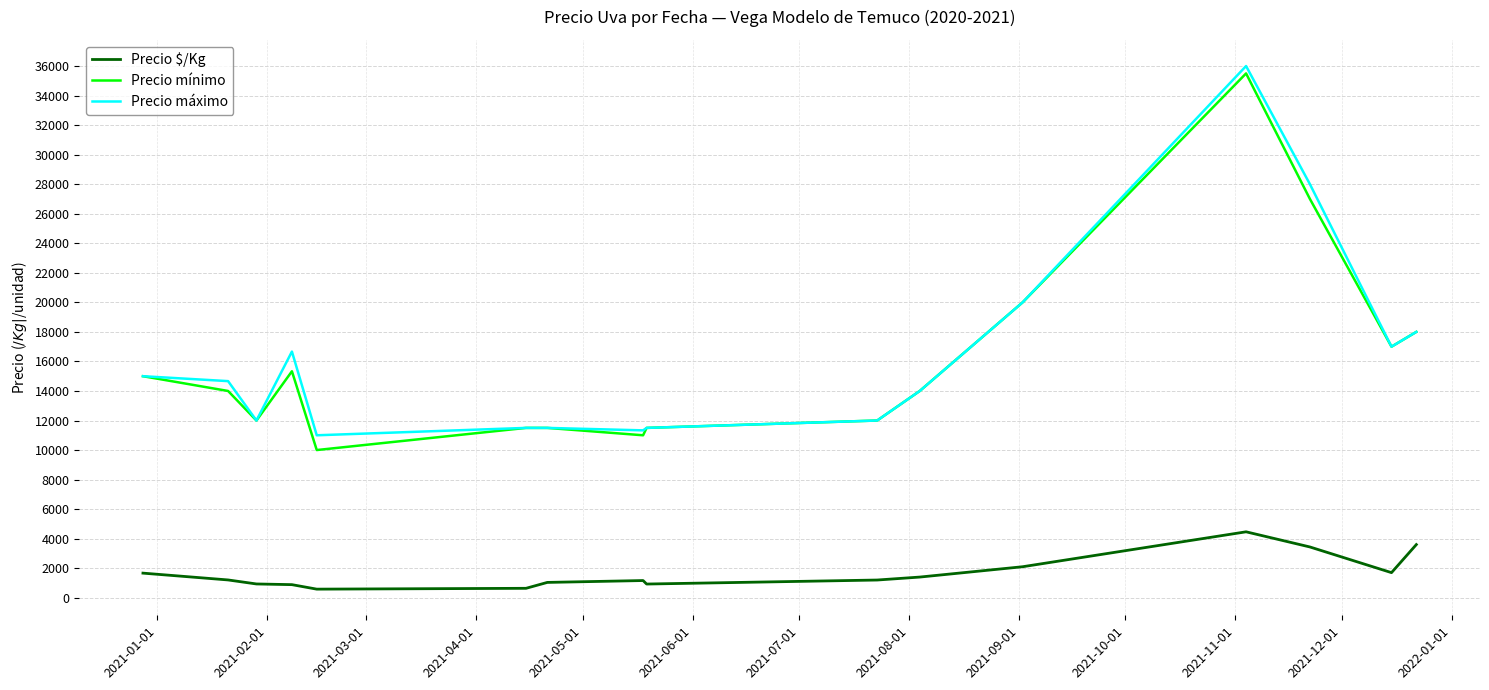

True or false: Precio mínimo and Precio $/Kg cross at least once.

False